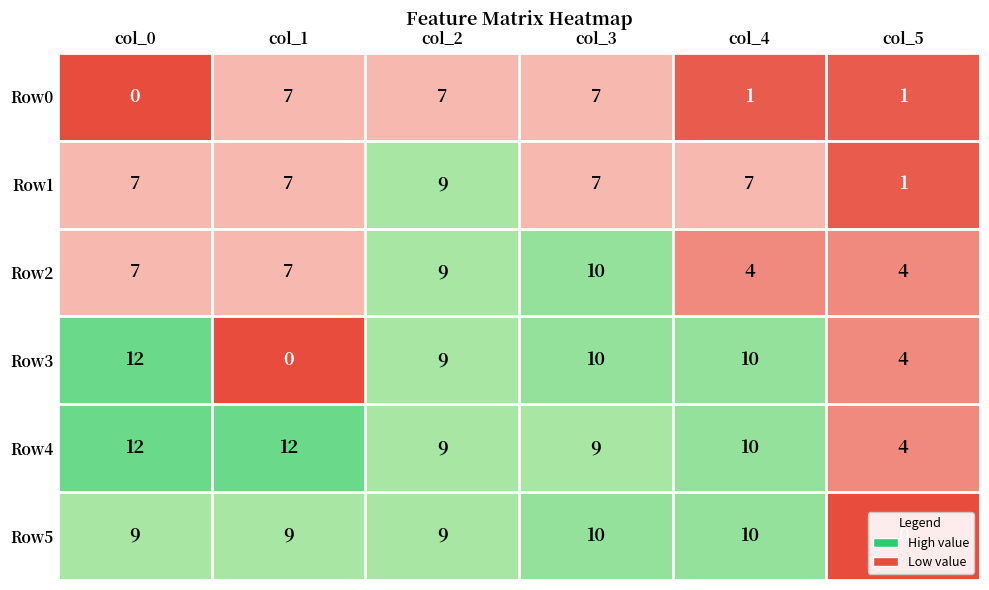

True or false: Row3 has a value of 4 at col_5.

True